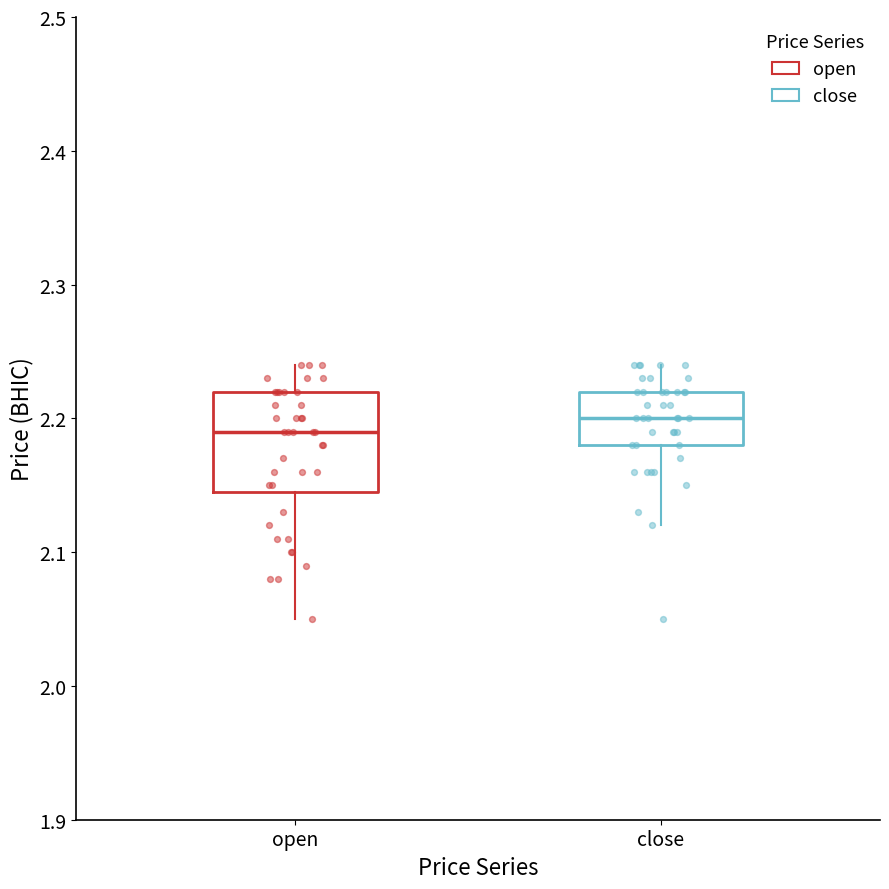

Which box has the lowest median line?

open